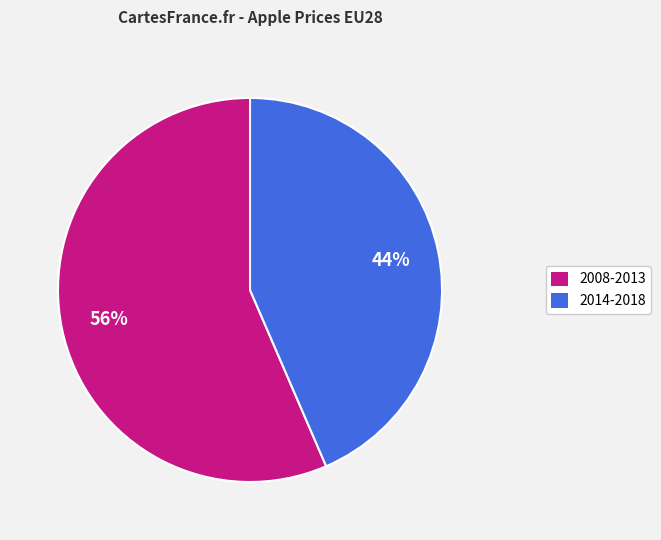

Is there any slice that represents more than half of the pie?

Yes